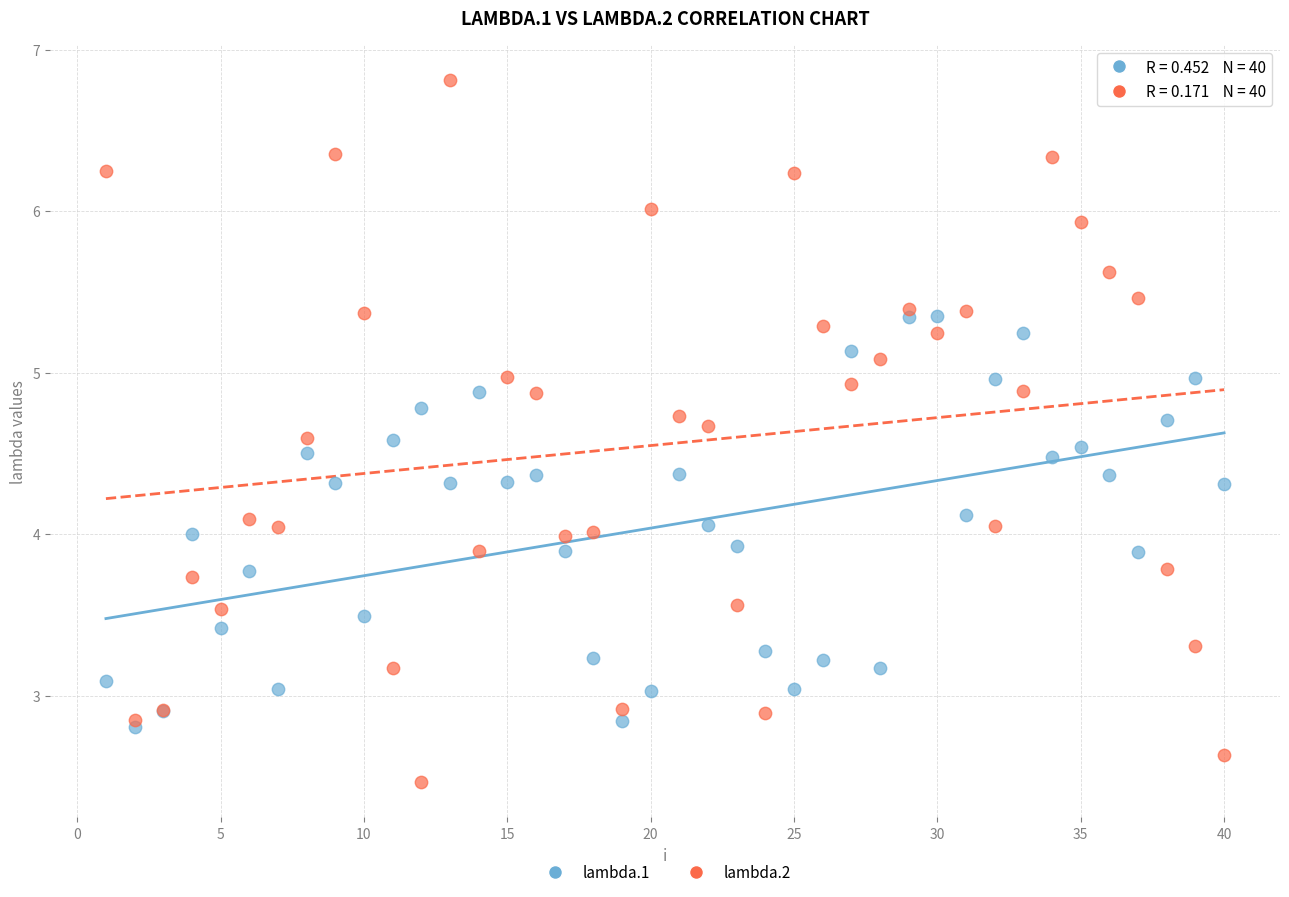

What are all the series names shown in the legend?

lambda.1, lambda.2